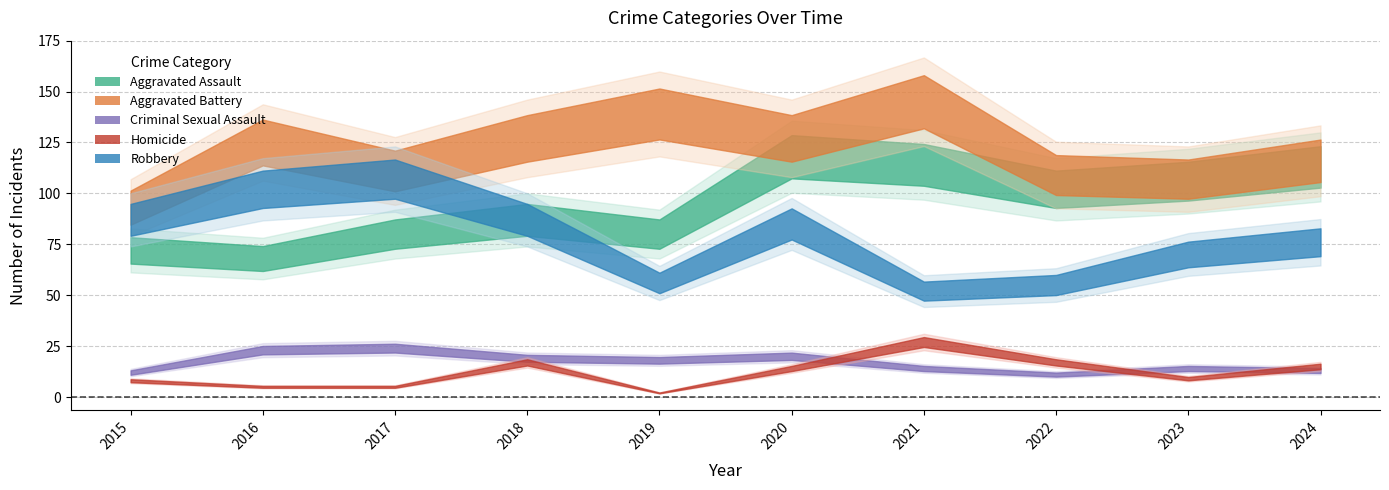

Which has a higher value, 2021 or 2018?

2021